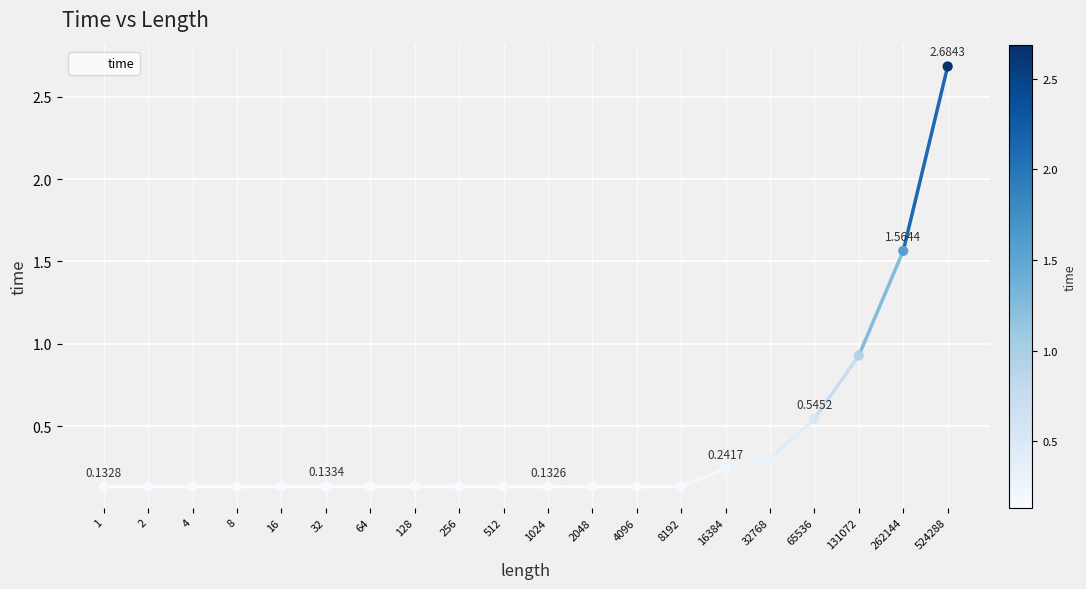

What is the range of Y values (max minus min)?

2.6